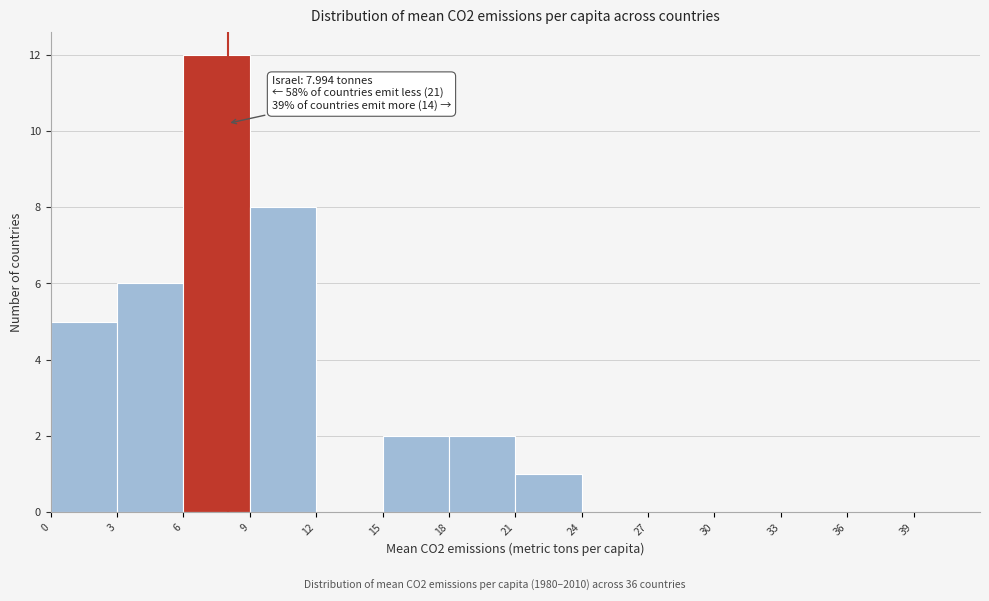

Which range on the x-axis has the tallest bar?

6 to 9